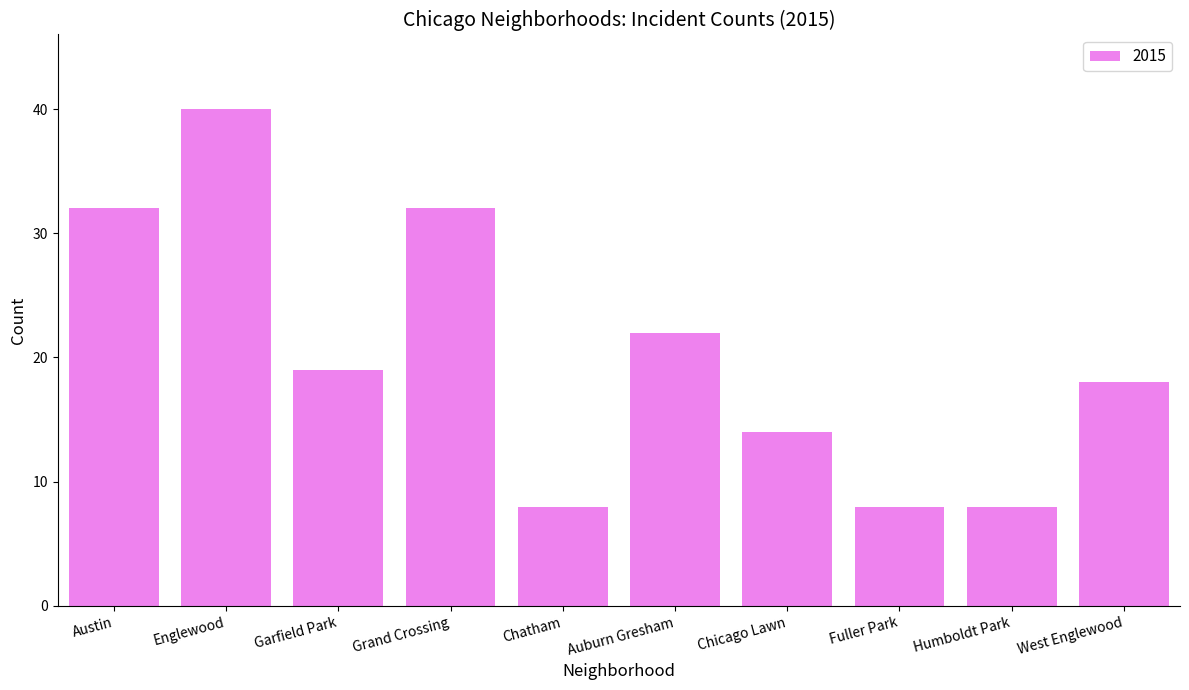

Reading right to left, transcribe all the data shown in this chart.

West Englewood=18	Humboldt Park=8	Fuller Park=8	Chicago Lawn=14	Auburn Gresham=22	Chatham=8	Grand Crossing=32	Garfield Park=19	Englewood=40	Austin=32